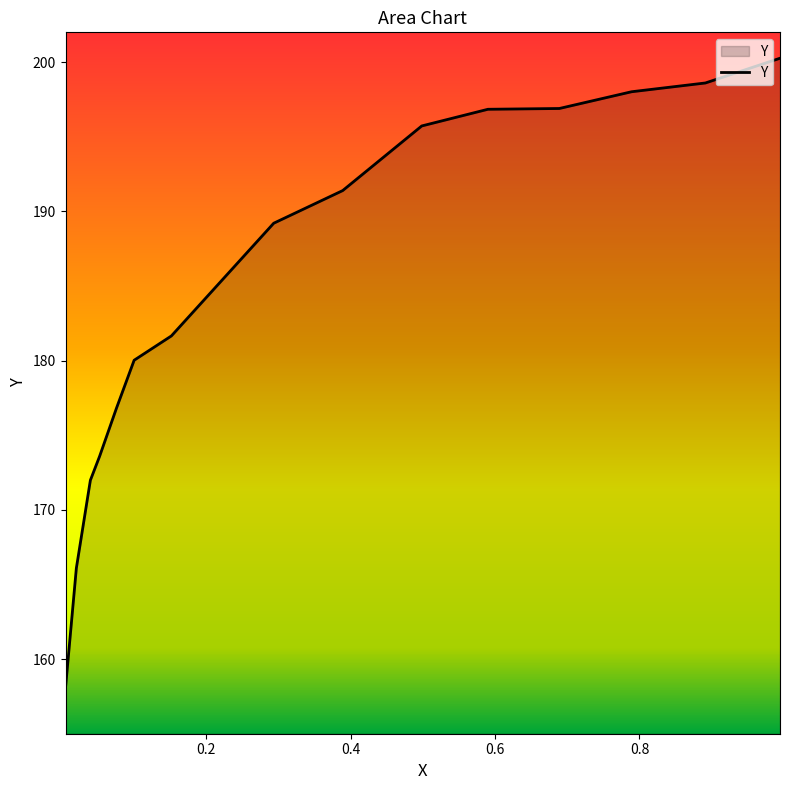

What is the approximate value at 0.1002?

180.0